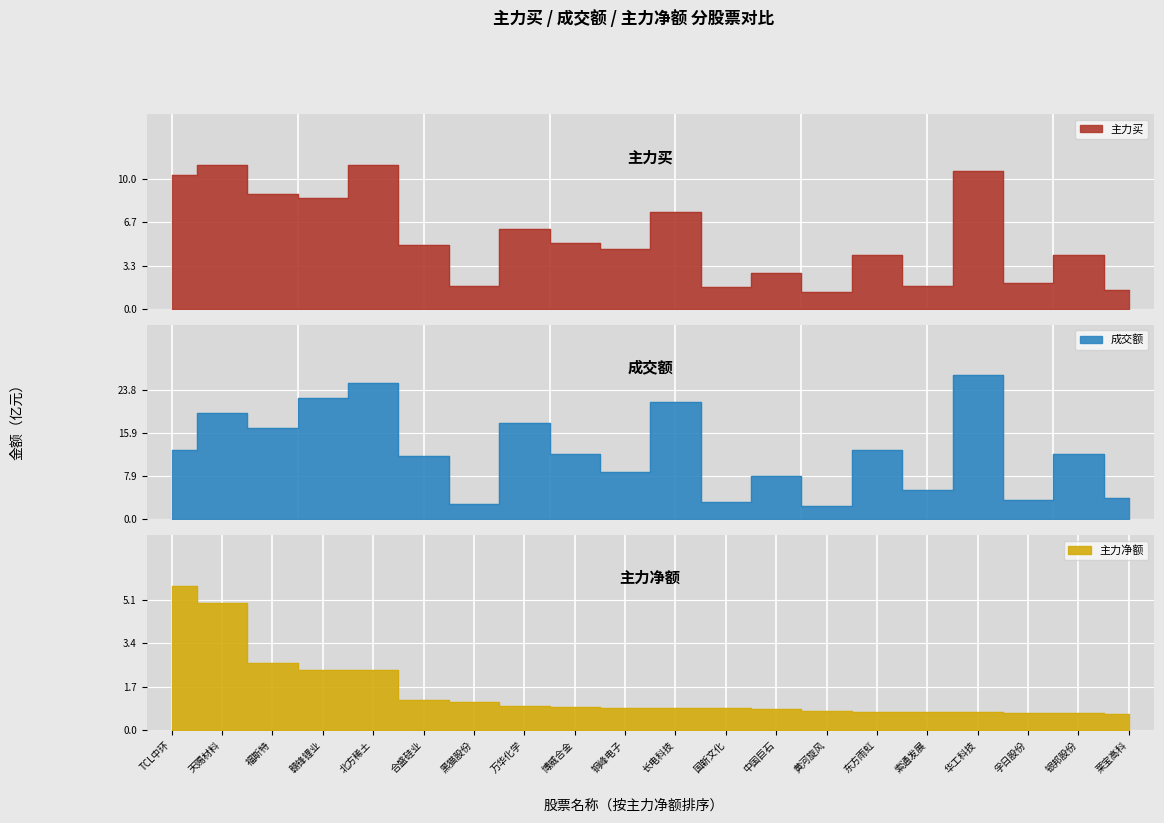

Reading left to right, extract all data points from this chart.

主力买: 10.3	11.1	8.8	8.5	11.1	4.9	1.8	6.2	5.0	4.6	7.5	1.7	2.8	1.3	4.2	1.8	10.6	2.0	4.1	1.4
成交额: 12.7	19.6	16.7	22.2	25.1	11.7	2.9	17.7	12.1	8.8	21.5	3.1	7.9	2.6	12.7	5.4	26.5	3.6	11.9	3.9
主力净额: 5.7	5.0	2.6	2.4	2.4	1.2	1.1	0.9	0.9	0.9	0.9	0.9	0.8	0.7	0.7	0.7	0.7	0.7	0.7	0.6